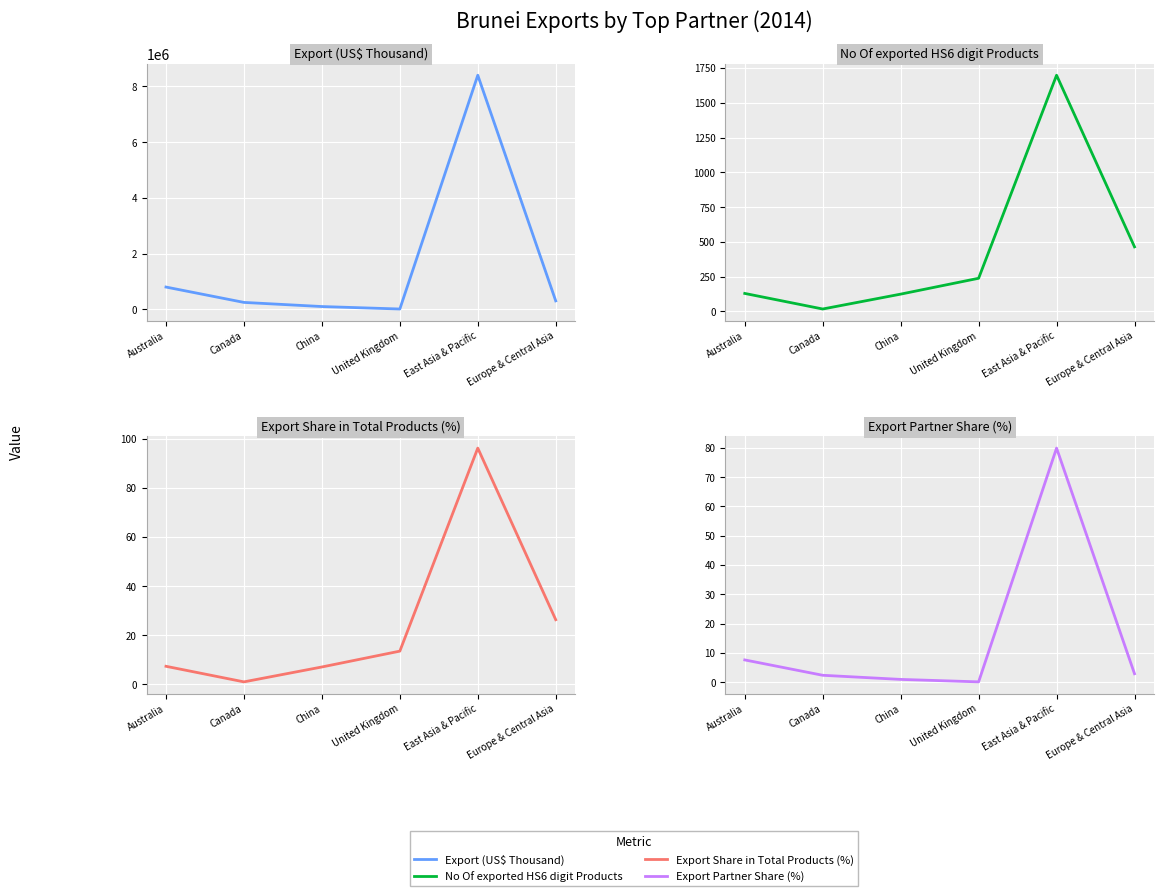

What is the difference between the highest and lowest values at China?

95382.0